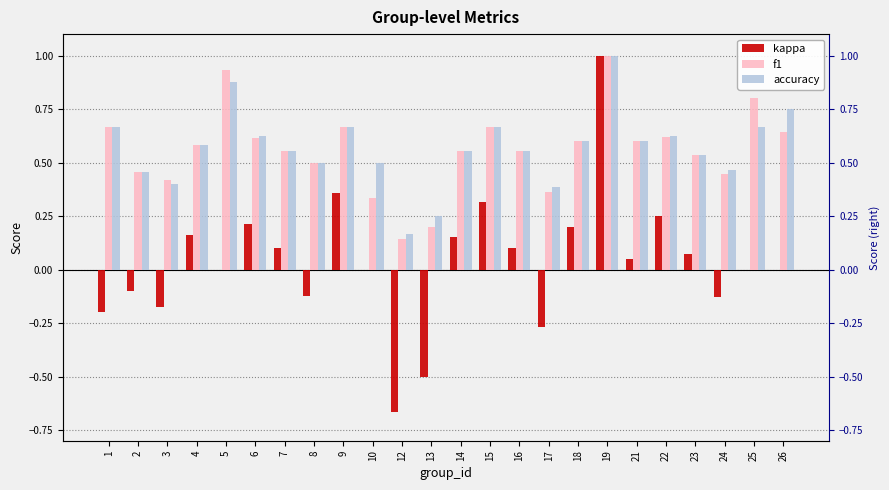

Which has a higher value, 7 or 13?

7